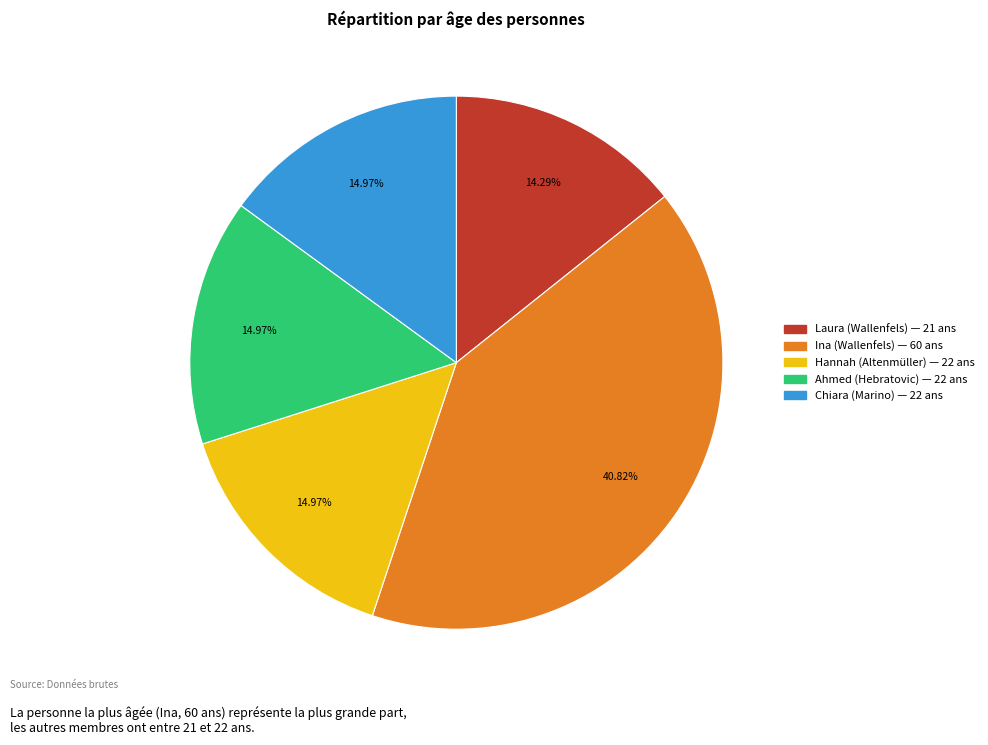

Combined, do Ina (Wallenfels) and Ahmed (Hebratovic) account for over 50%?

Yes